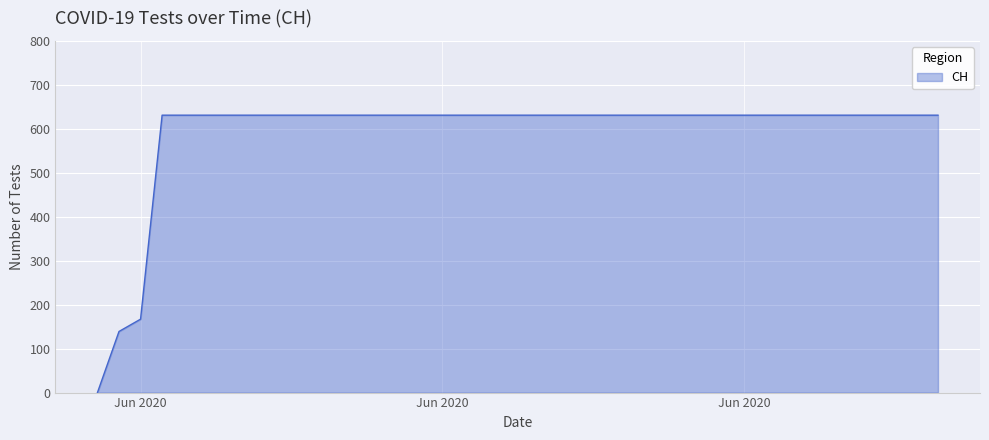

What is the difference between the maximum and minimum values?

631